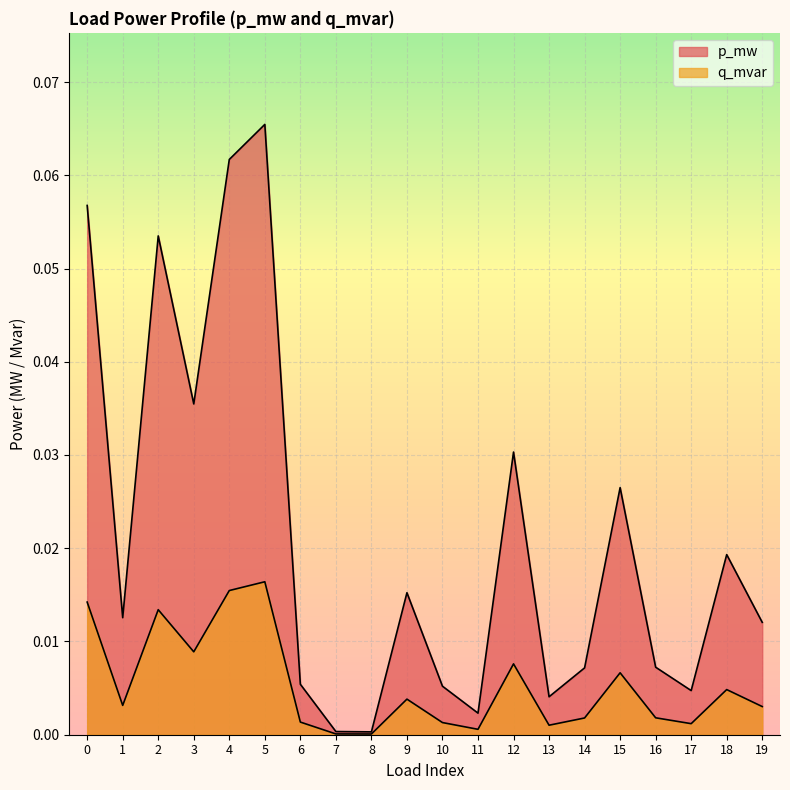

How many interior local peaks does the p_mw series have?

6